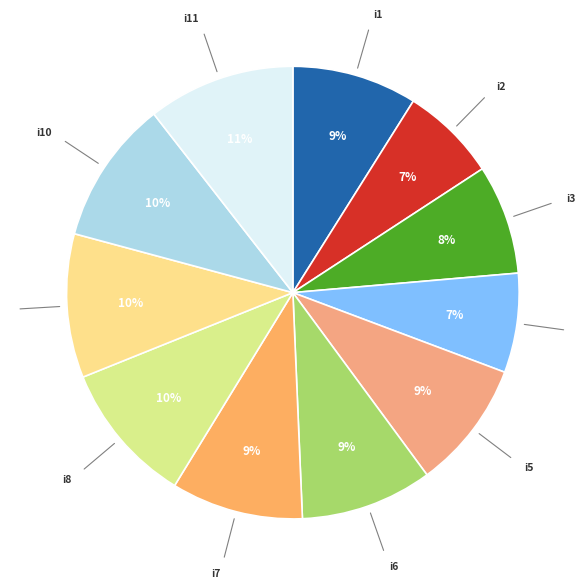

Does i11 account for over 50% of the chart?

No